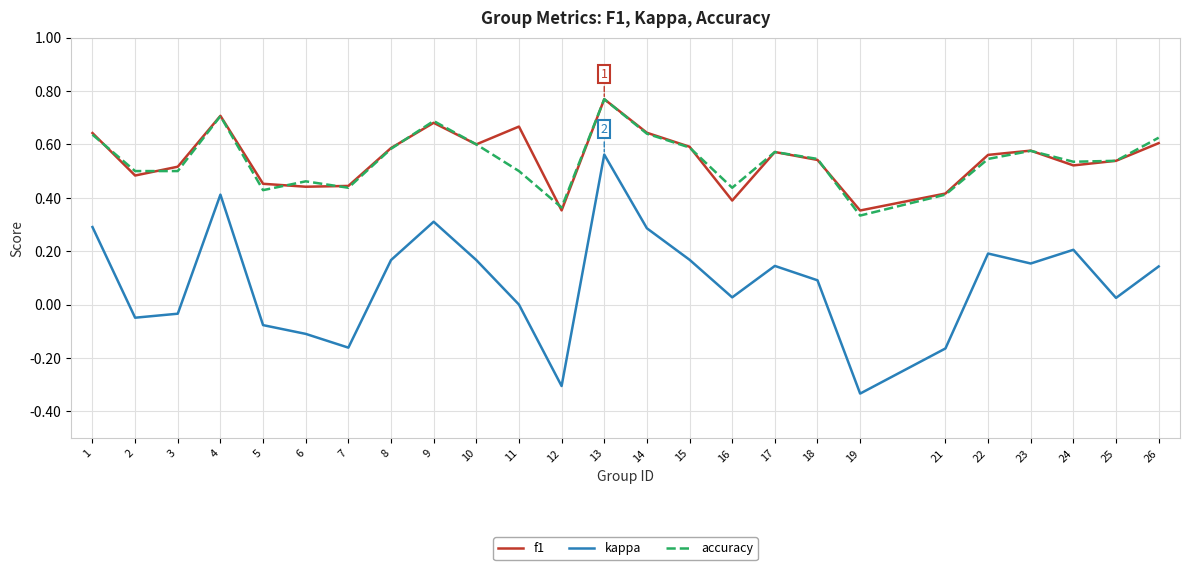

Is it true that f1 equals 0.3 at 5?

False